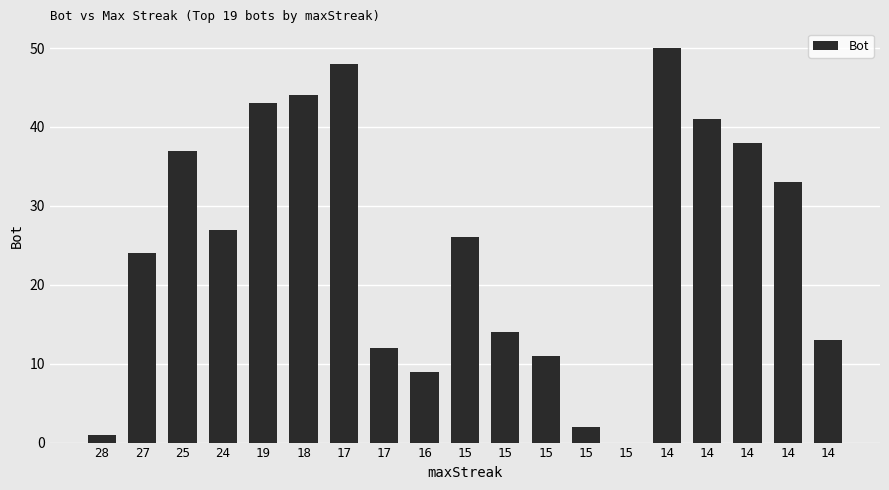

How many categories are shown in the chart?

19